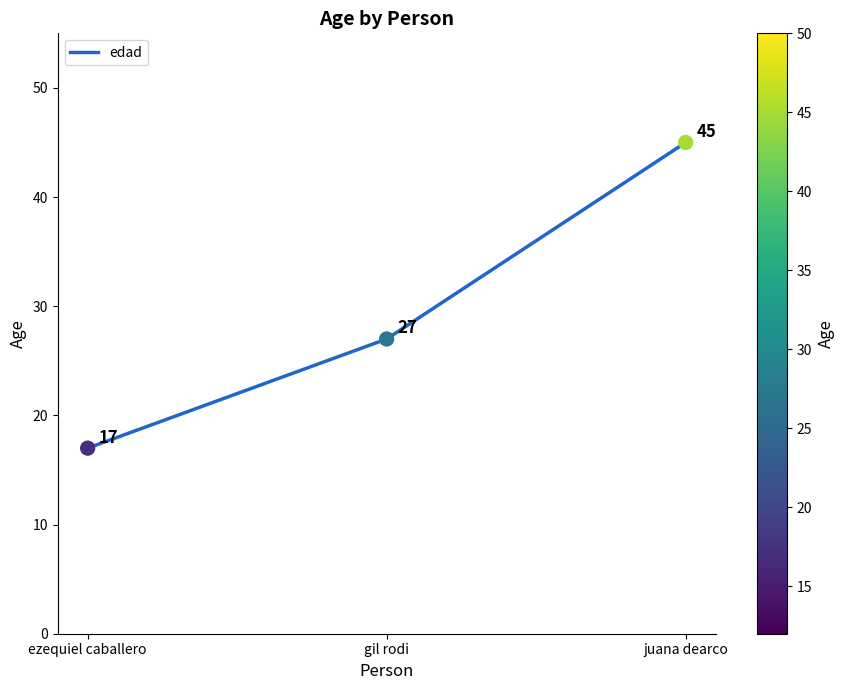

Approximately how many times larger is the value at gil rodi compared to ezequiel caballero?

1.6